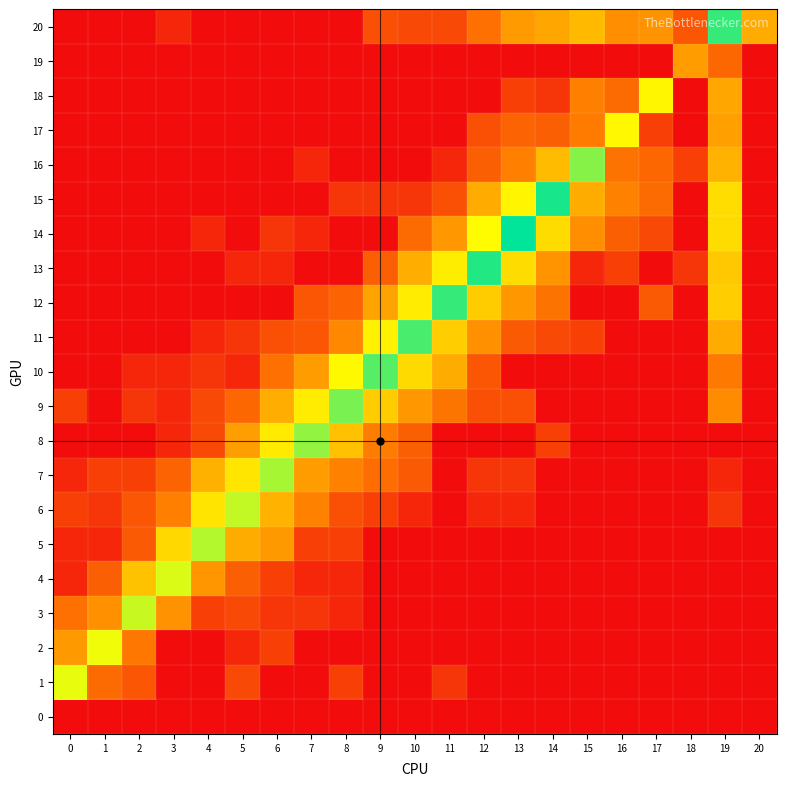

What is the total value across all series at 11?

34.7